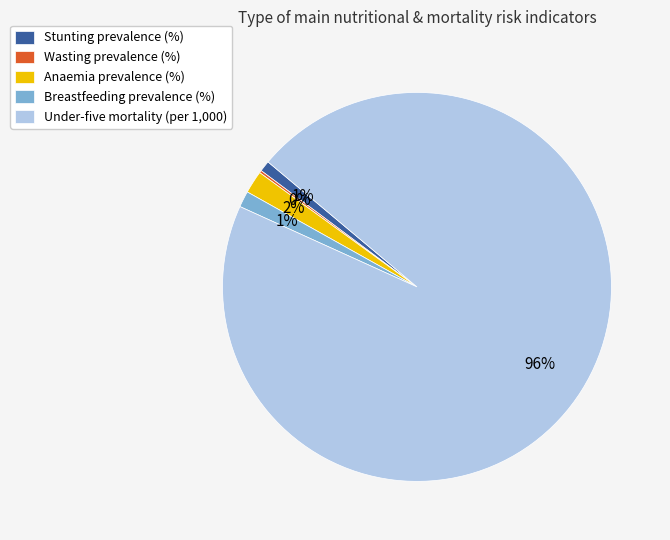

The Under-five mortality (per 1,000) slice represents 86% of the pie. True or false?

False